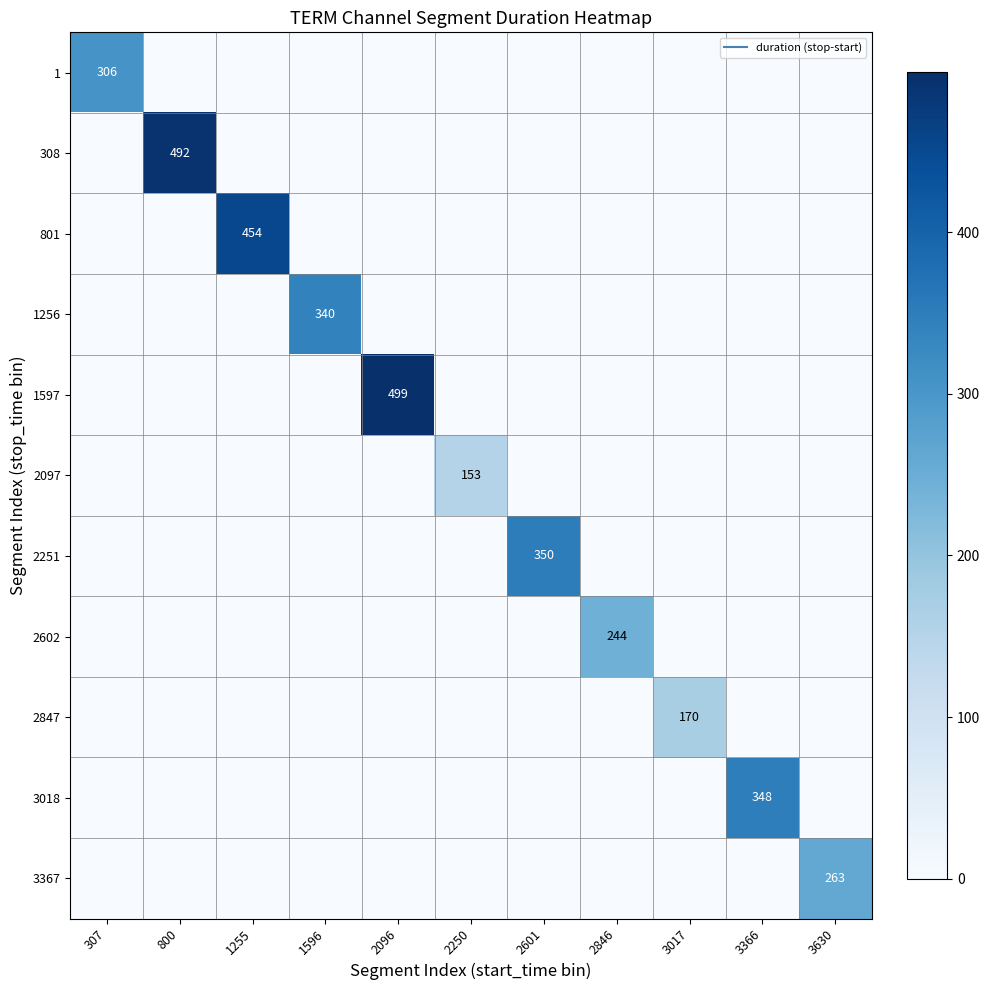

The value of 2251 at 3630 is 0. True or false?

True